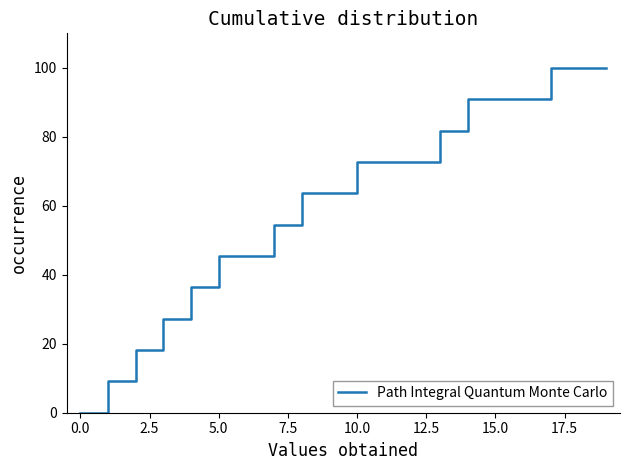

What is the maximum value shown in the chart?

100.0